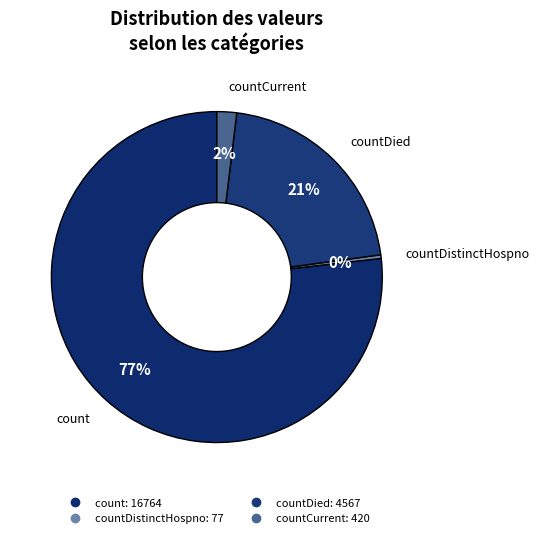

To the nearest percent, what is the average slice percentage?

25%